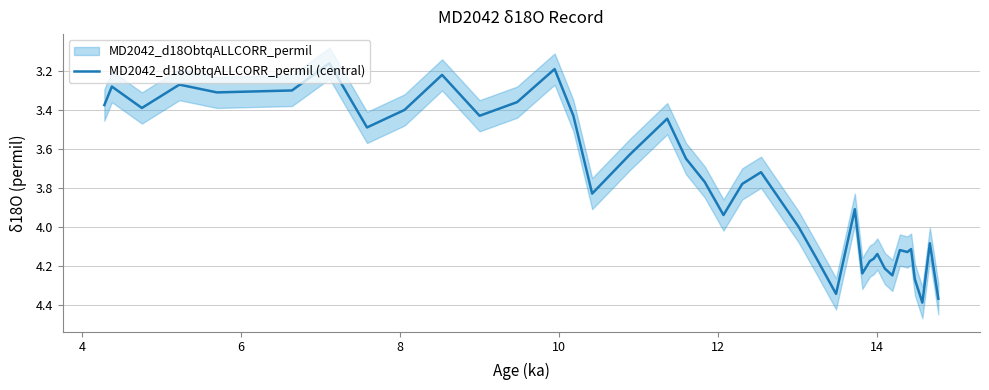

What is the difference between the second highest and minimum values?

1.2